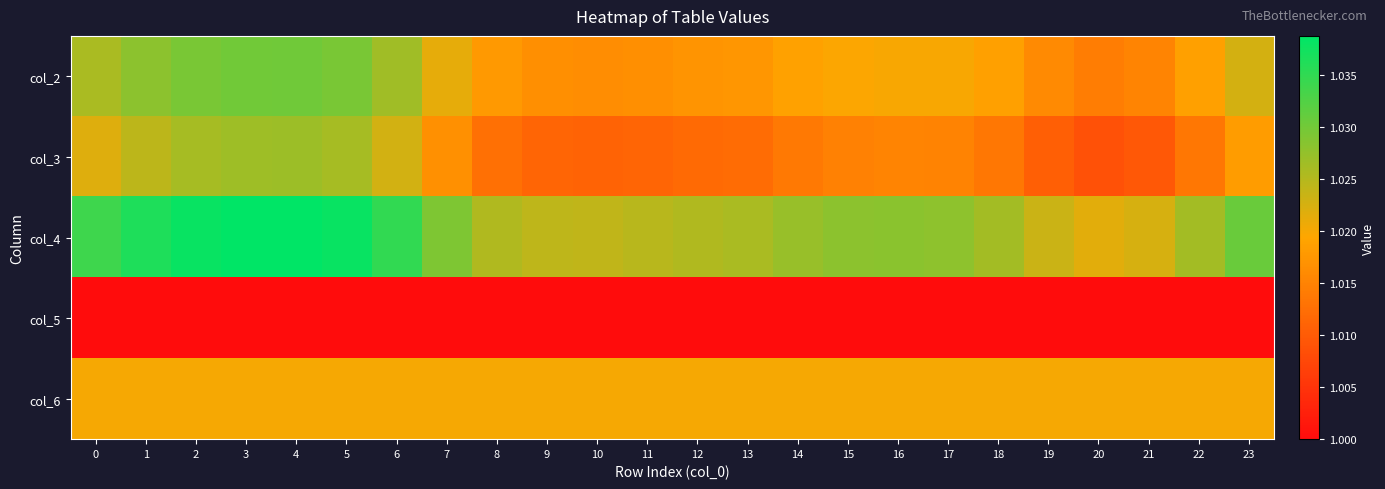

List the series in order of their peak value, lowest first.

col_5, col_6, col_3, col_2, col_4